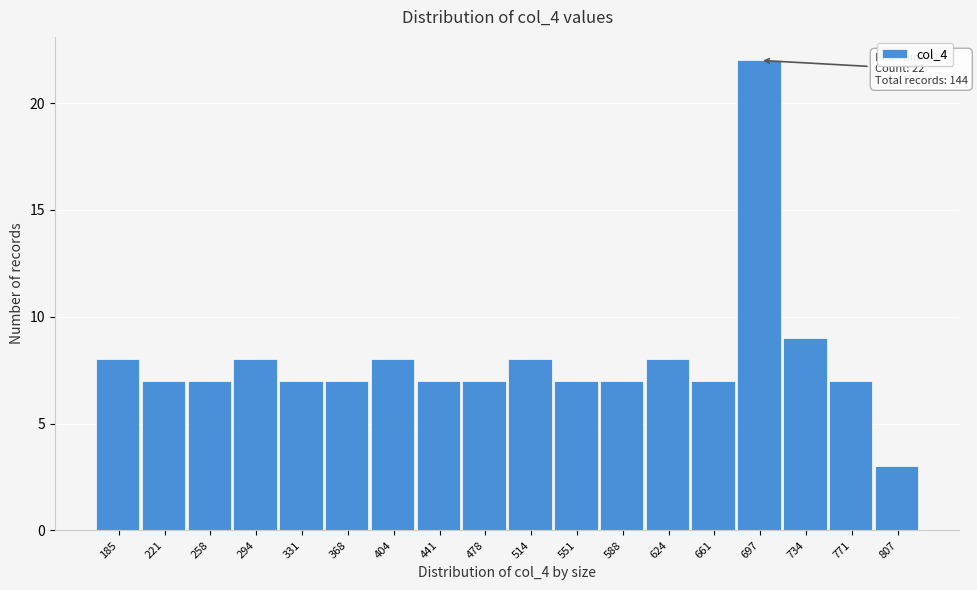

Reading left to right, what are all the values shown in this chart?

185=8	221=7	258=7	294=8	331=7	368=7	404=8	441=7	478=7	514=8	551=7	588=7	624=8	661=7	697=22	734=9	771=7	807=3